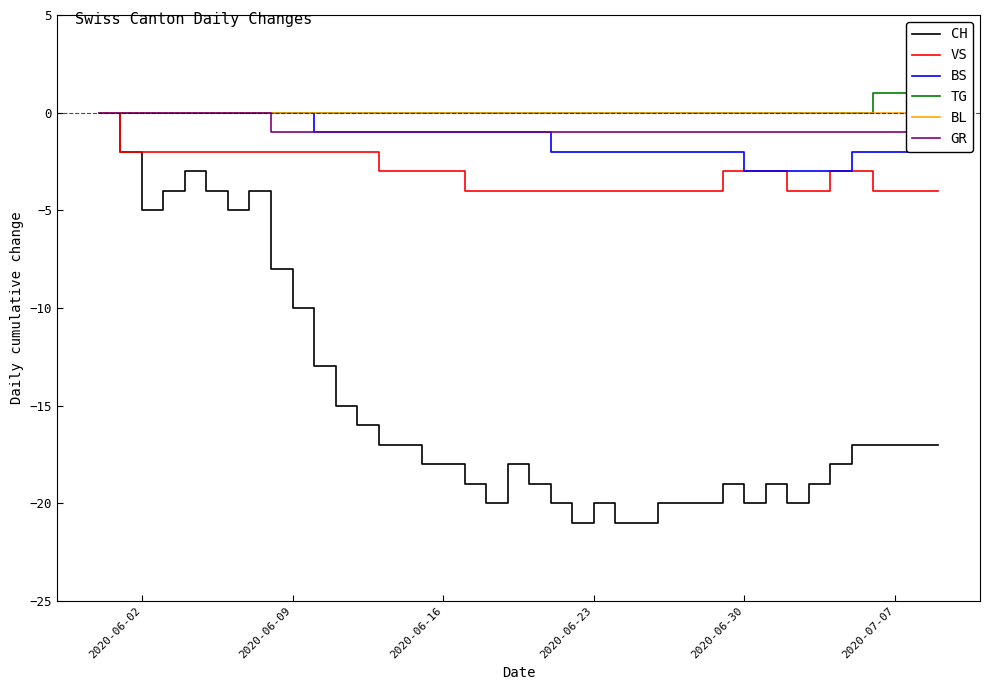

The BS series shows -5 at 2020-06-30. True or false?

False